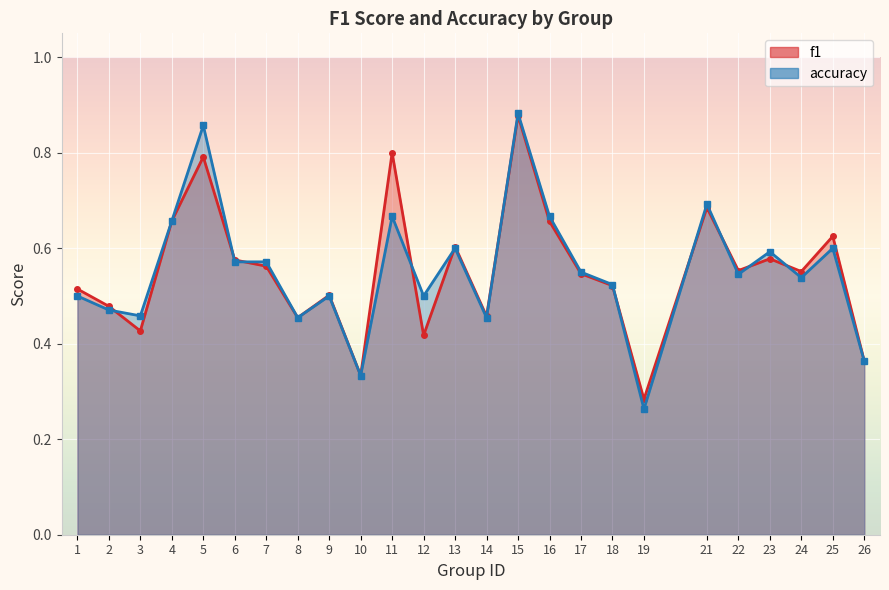

At which category does f1 reach its first local peak?

5